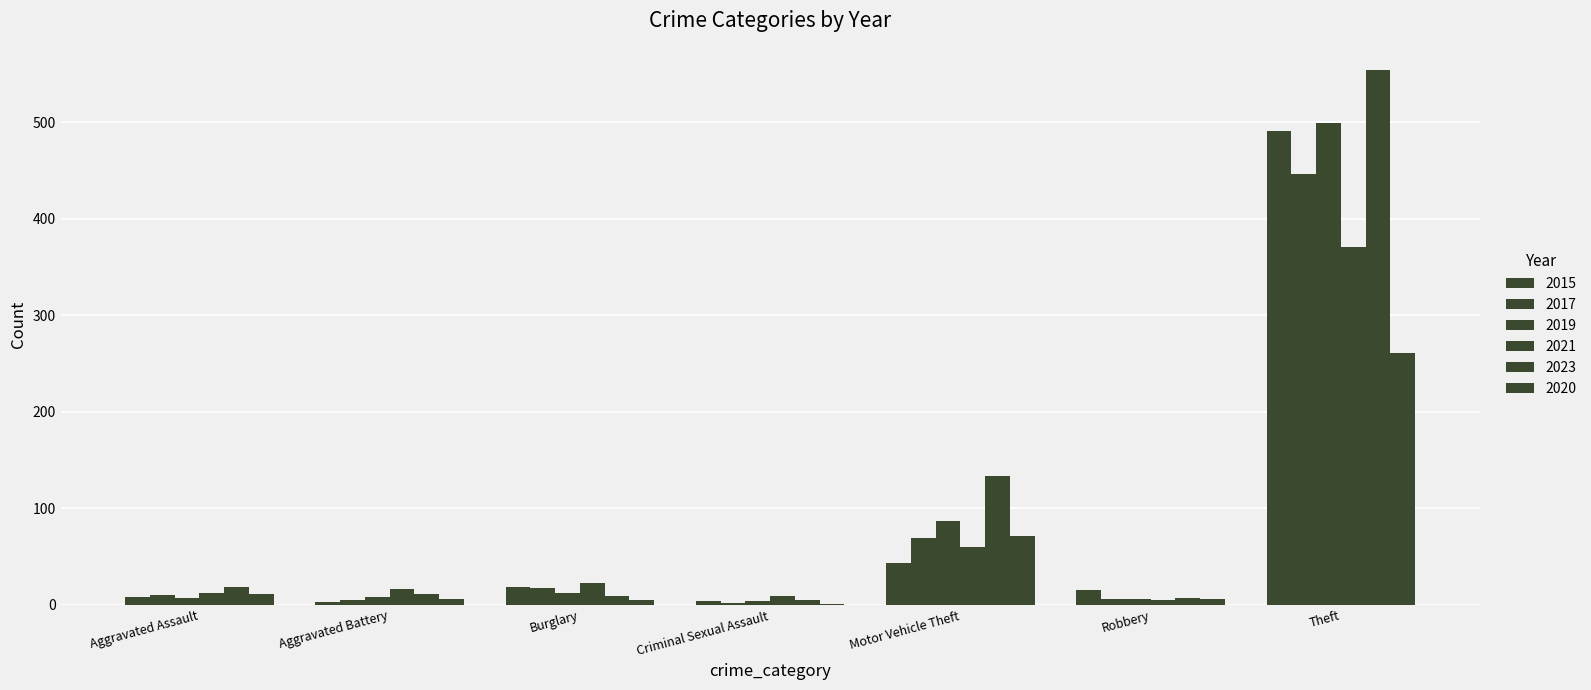

The 2015 series shows 6 at Criminal Sexual Assault. True or false?

False